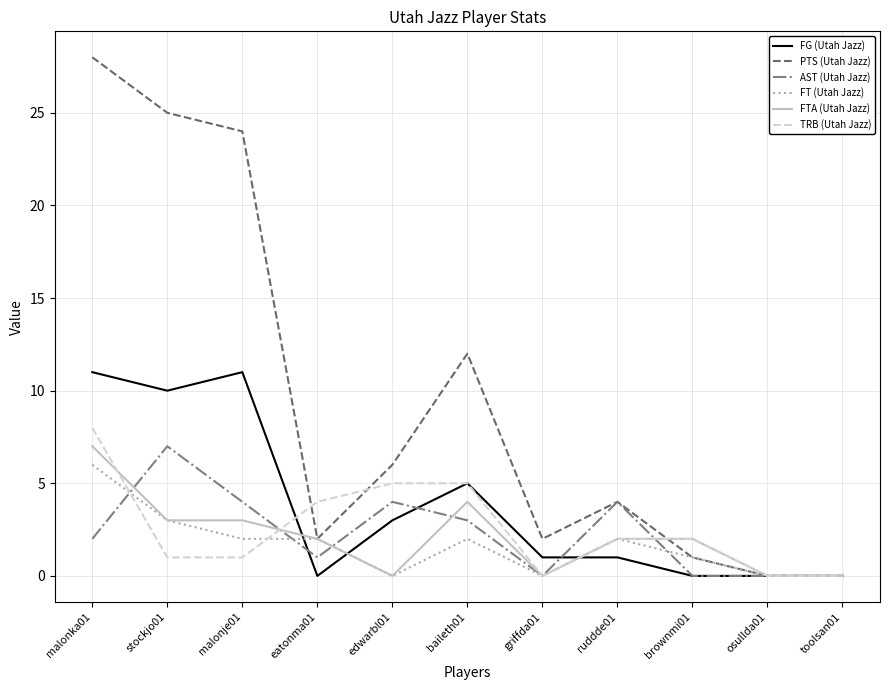

At which category does FG (Utah Jazz) reach its first local valley?

stockjo01